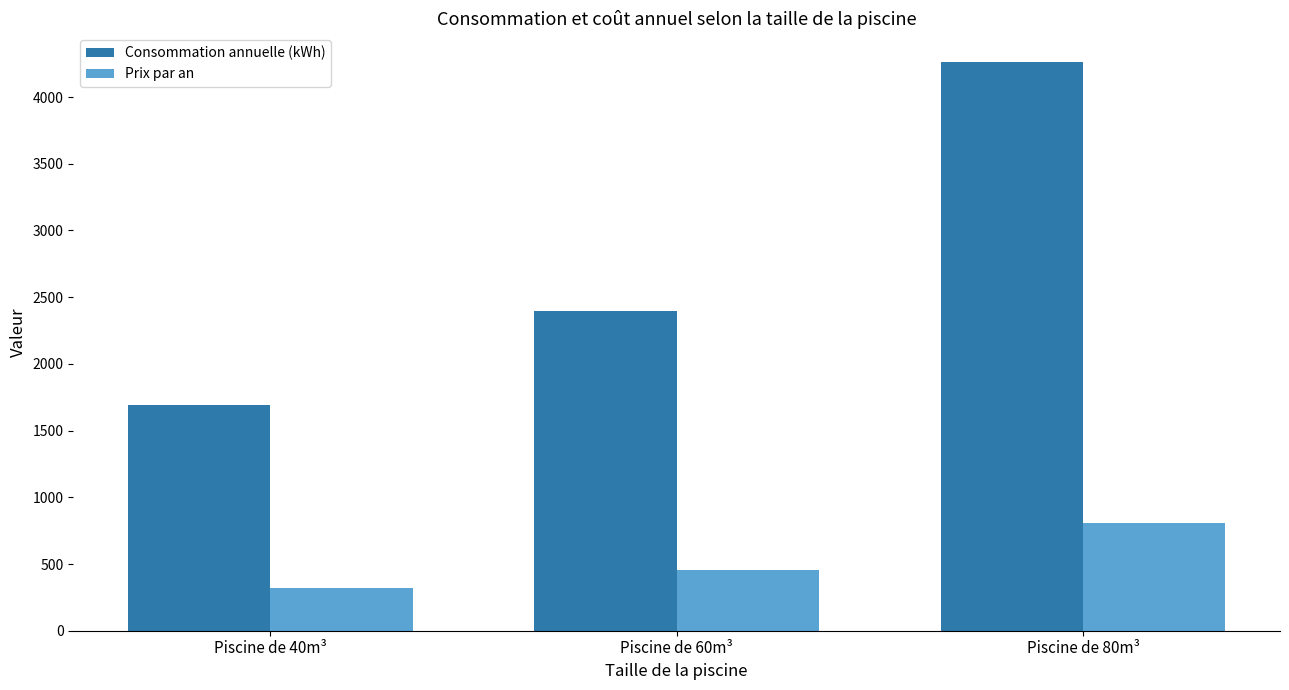

How many Prix par an values are between 321 and 807?

3